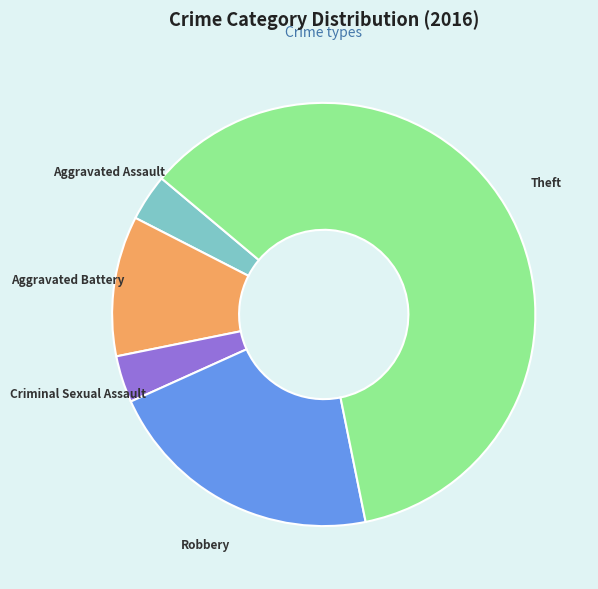

Which slice is the largest?

Theft